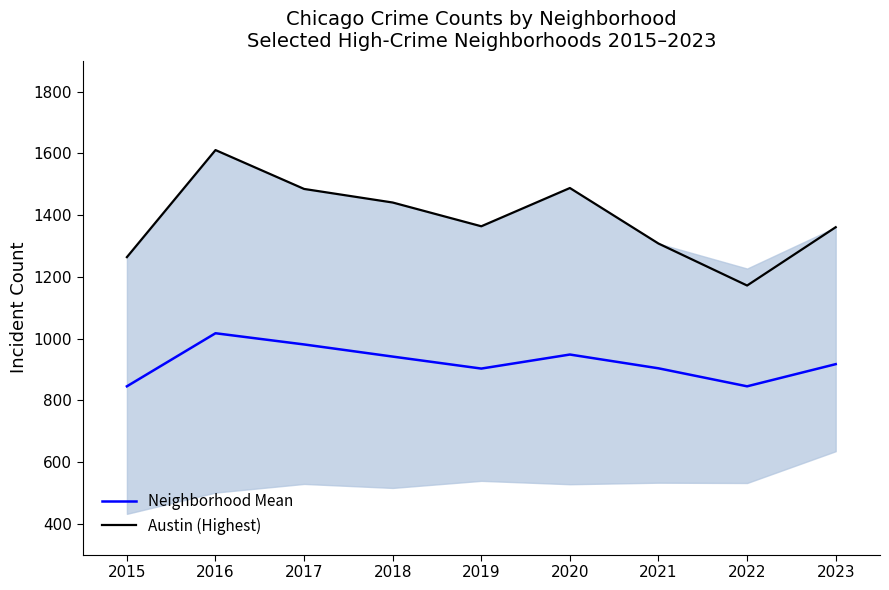

At how many categories does at least one series exceed 955?

9